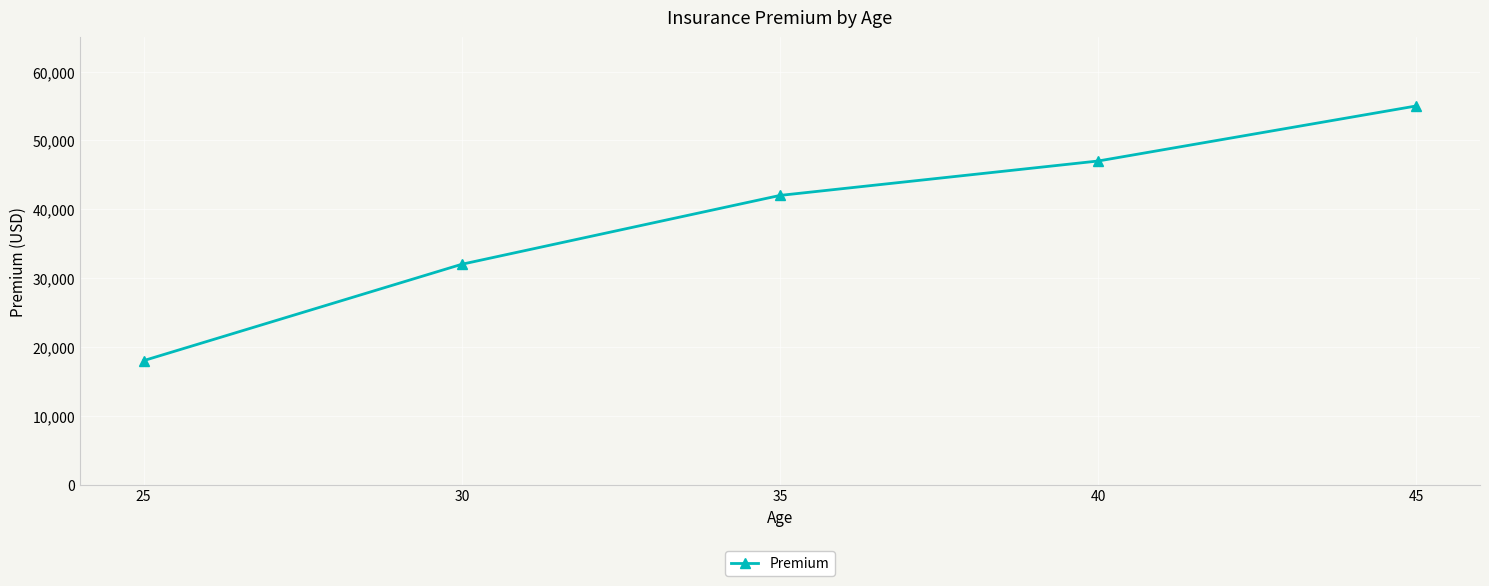

What is the value of the 3rd point from the left?

42000